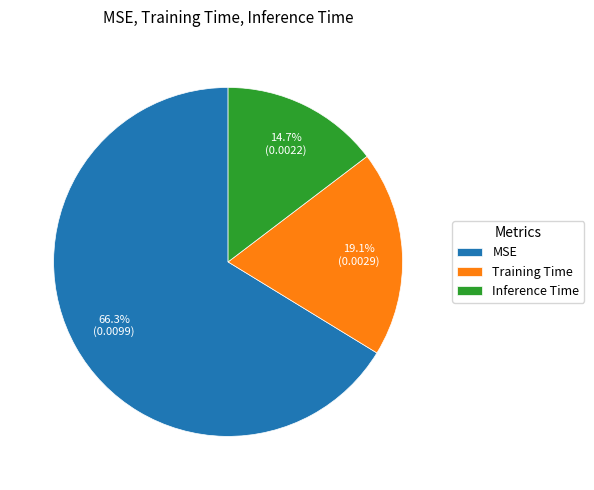

Which slice is the largest?

MSE